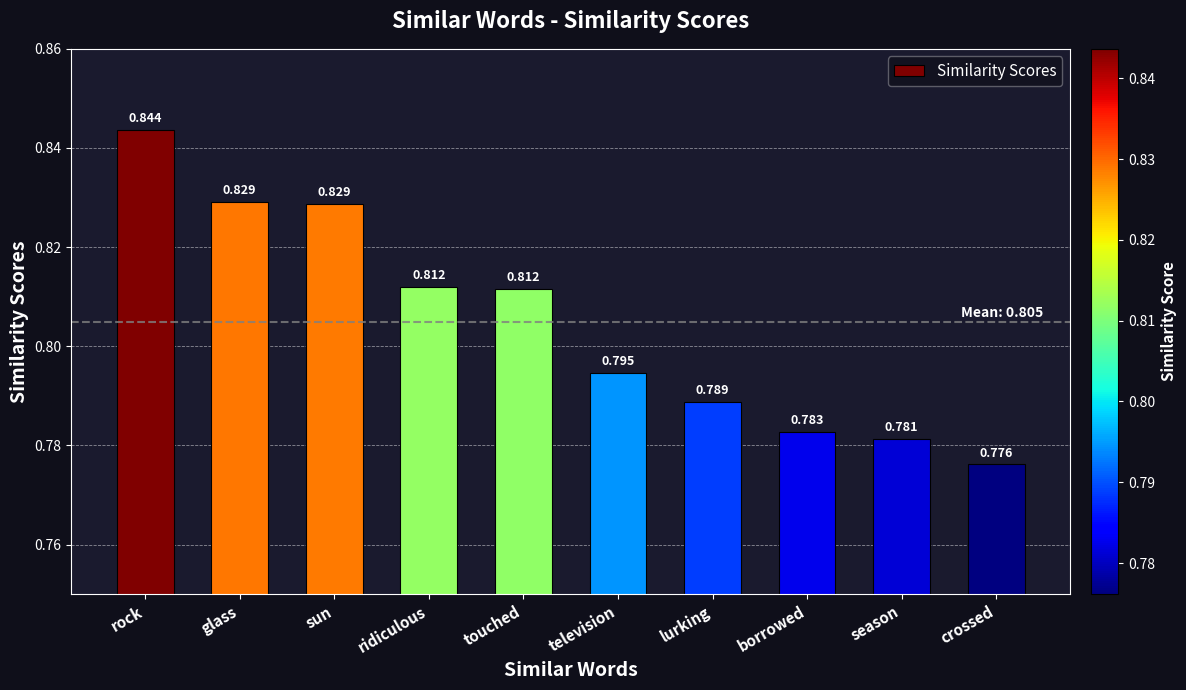

Which has a higher value, television or borrowed?

television